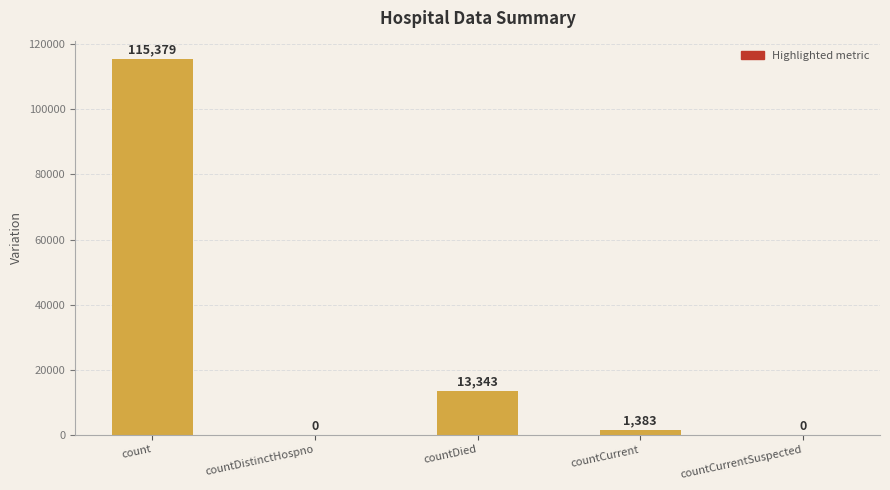

Count the number of data series in this chart.

1